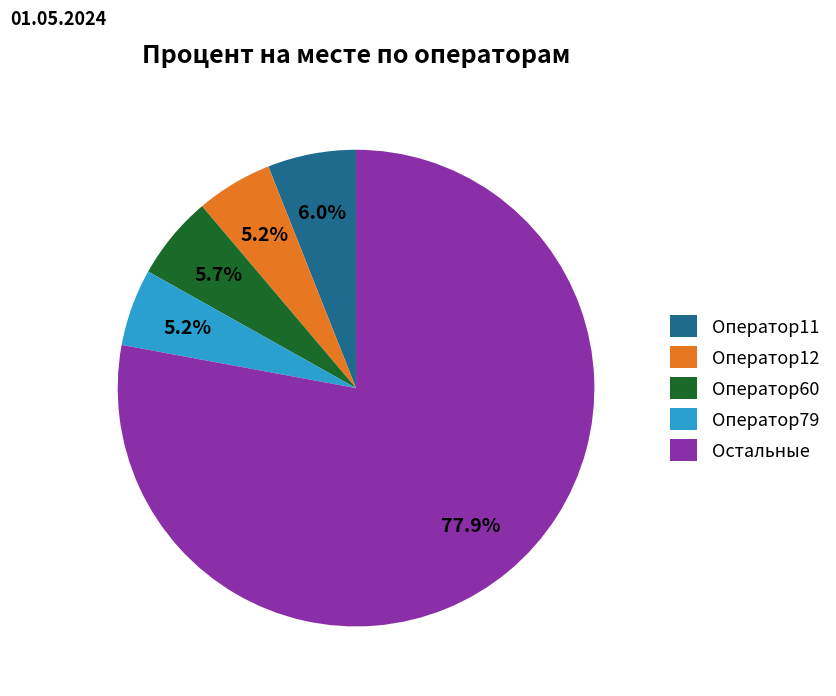

Is there any slice that represents more than half of the pie?

Yes